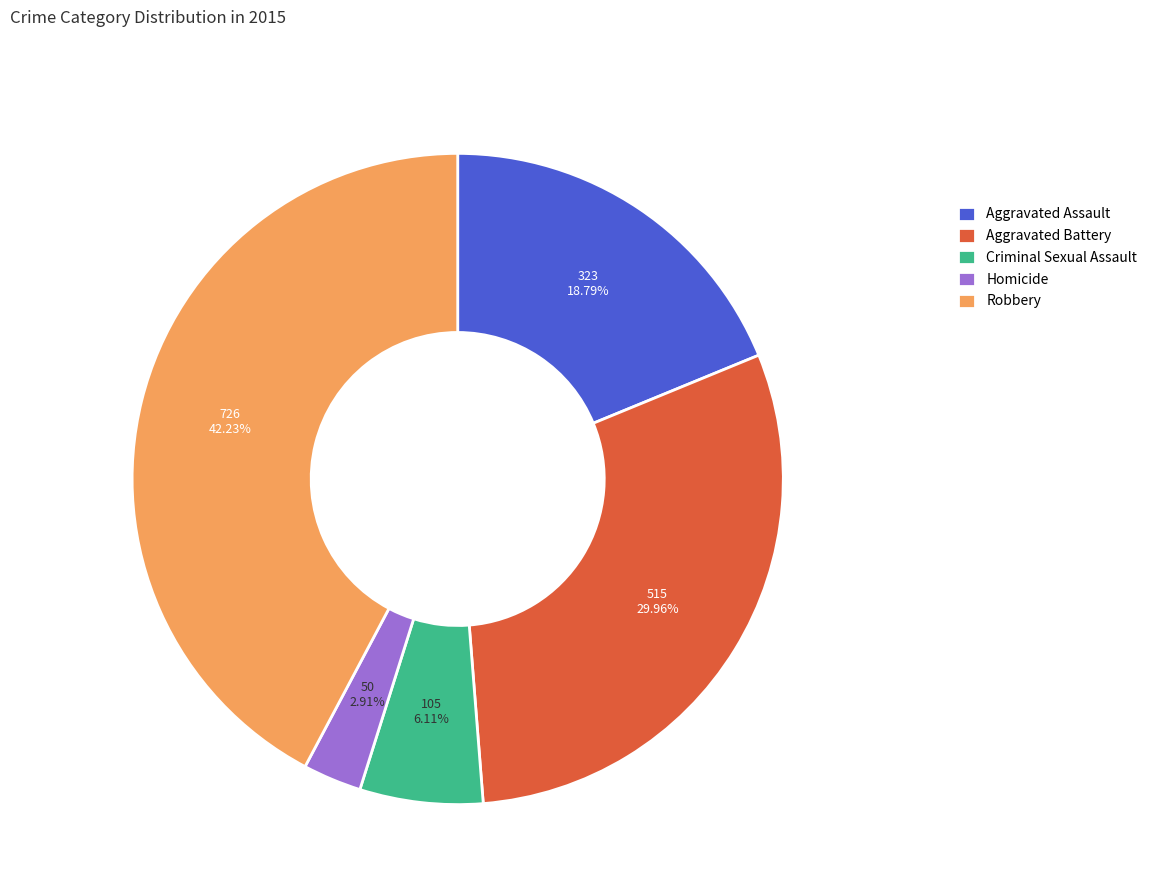

What is the largest slice in the pie chart?

Robbery